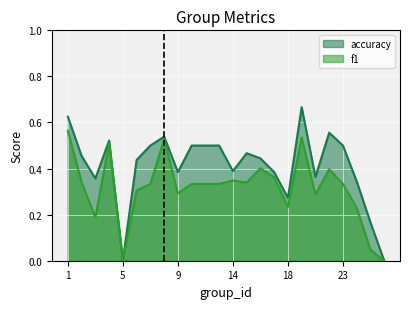

Reading right to left, extract all data points from this chart.

f1: 26=0.0	25=0.0	24=0.2	23=0.3	22=0.4	21=0.3	19=0.5	18=0.2	17=0.4	16=0.4	15=0.3	14=0.3	13=0.3	12=0.3	10=0.3	9=0.3	8=0.5	7=0.3	6=0.3	5=0.0	4=0.5	3=0.2	2=0.3	1=0.6
accuracy: 26=0.0	25=0.2	24=0.3	23=0.5	22=0.6	21=0.4	19=0.7	18=0.3	17=0.4	16=0.4	15=0.5	14=0.4	13=0.5	12=0.5	10=0.5	9=0.4	8=0.5	7=0.5	6=0.4	5=0.0	4=0.5	3=0.4	2=0.5	1=0.6